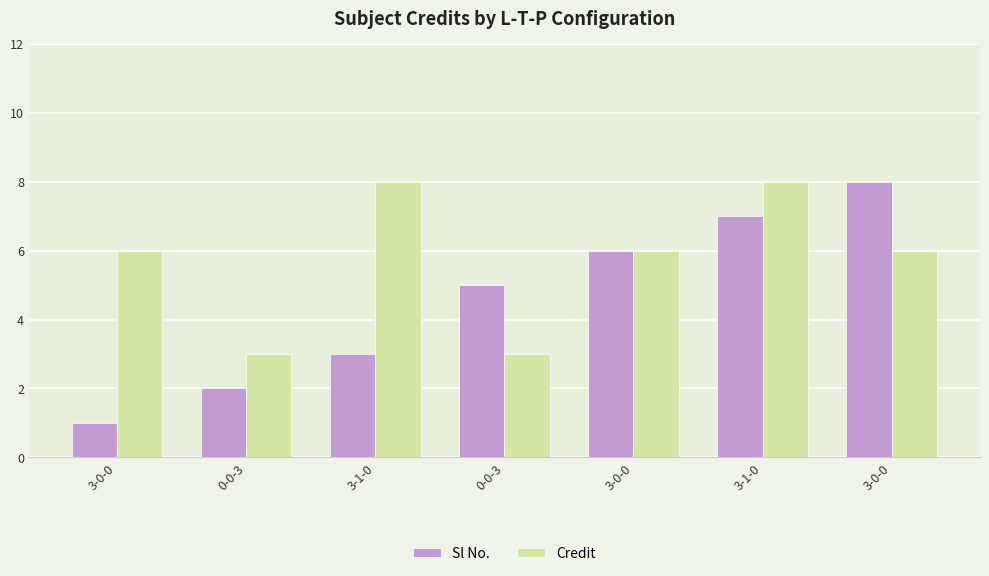

How many bars are there in each group?

2